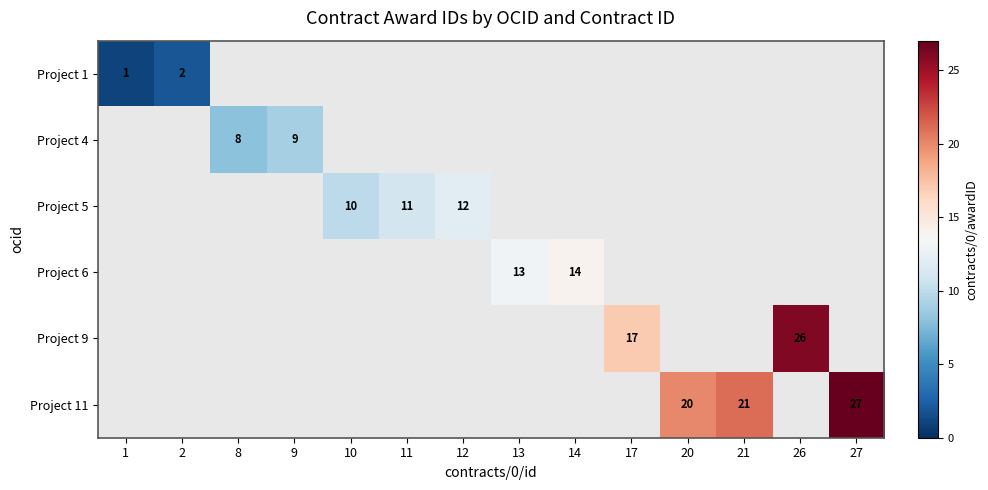

What is the greatest value displayed?

27.0